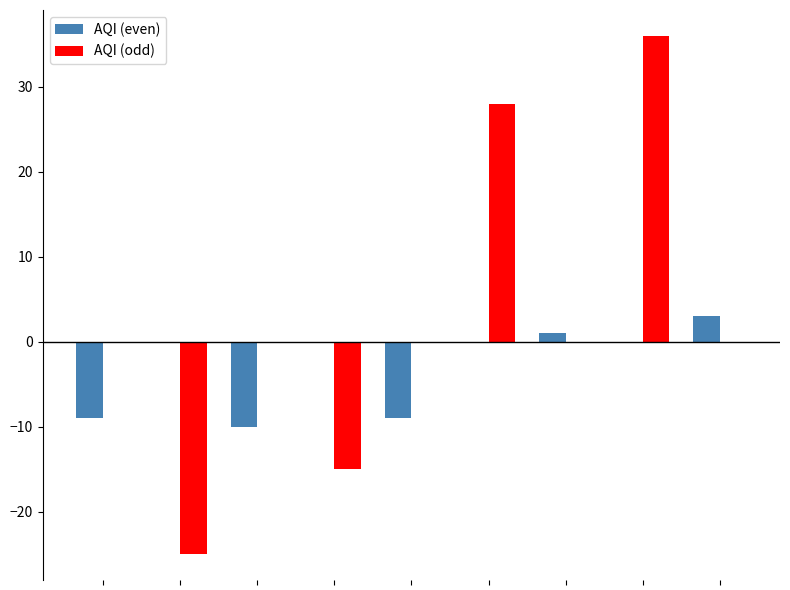

What is the highest value of the AQI (odd) series?

36